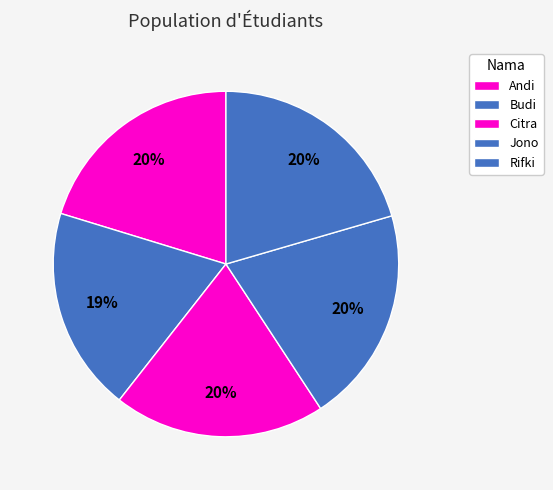

To the nearest percent, what is the average slice percentage?

20%